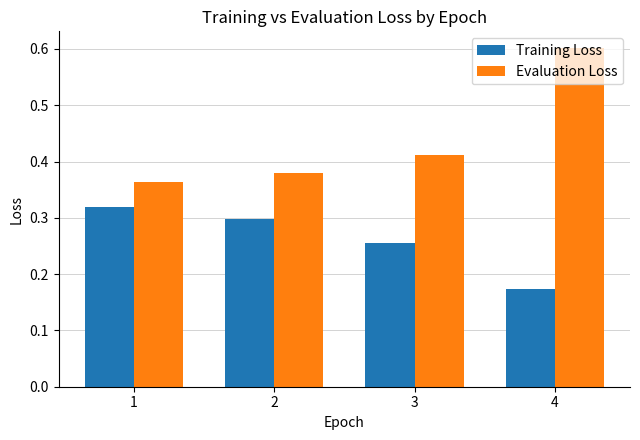

Is the value of Evaluation Loss at 3 greater than the value of Training Loss at 2?

Yes